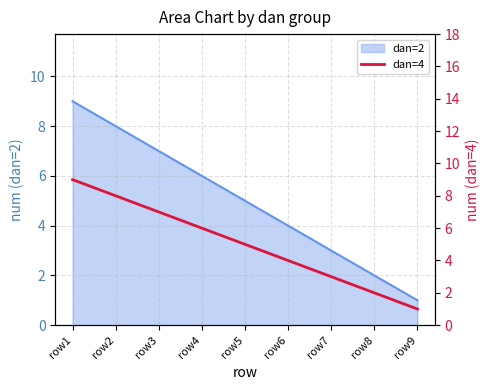

What is the ratio of the value at row1 to the value at row4?

1.5